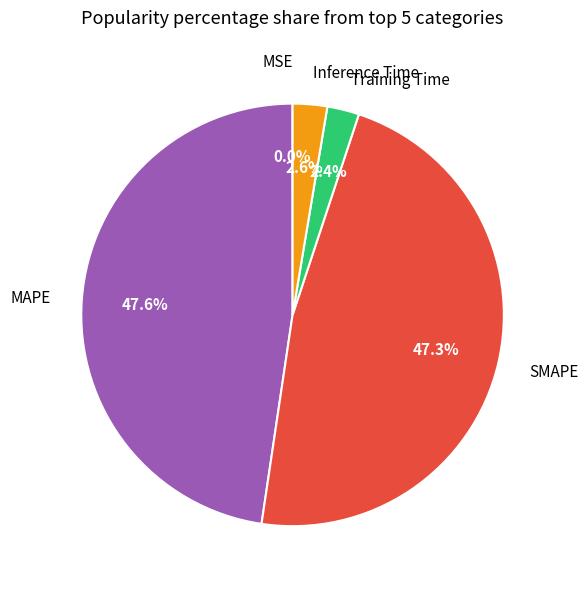

What percentage is NOT represented by Inference Time?

97.4%